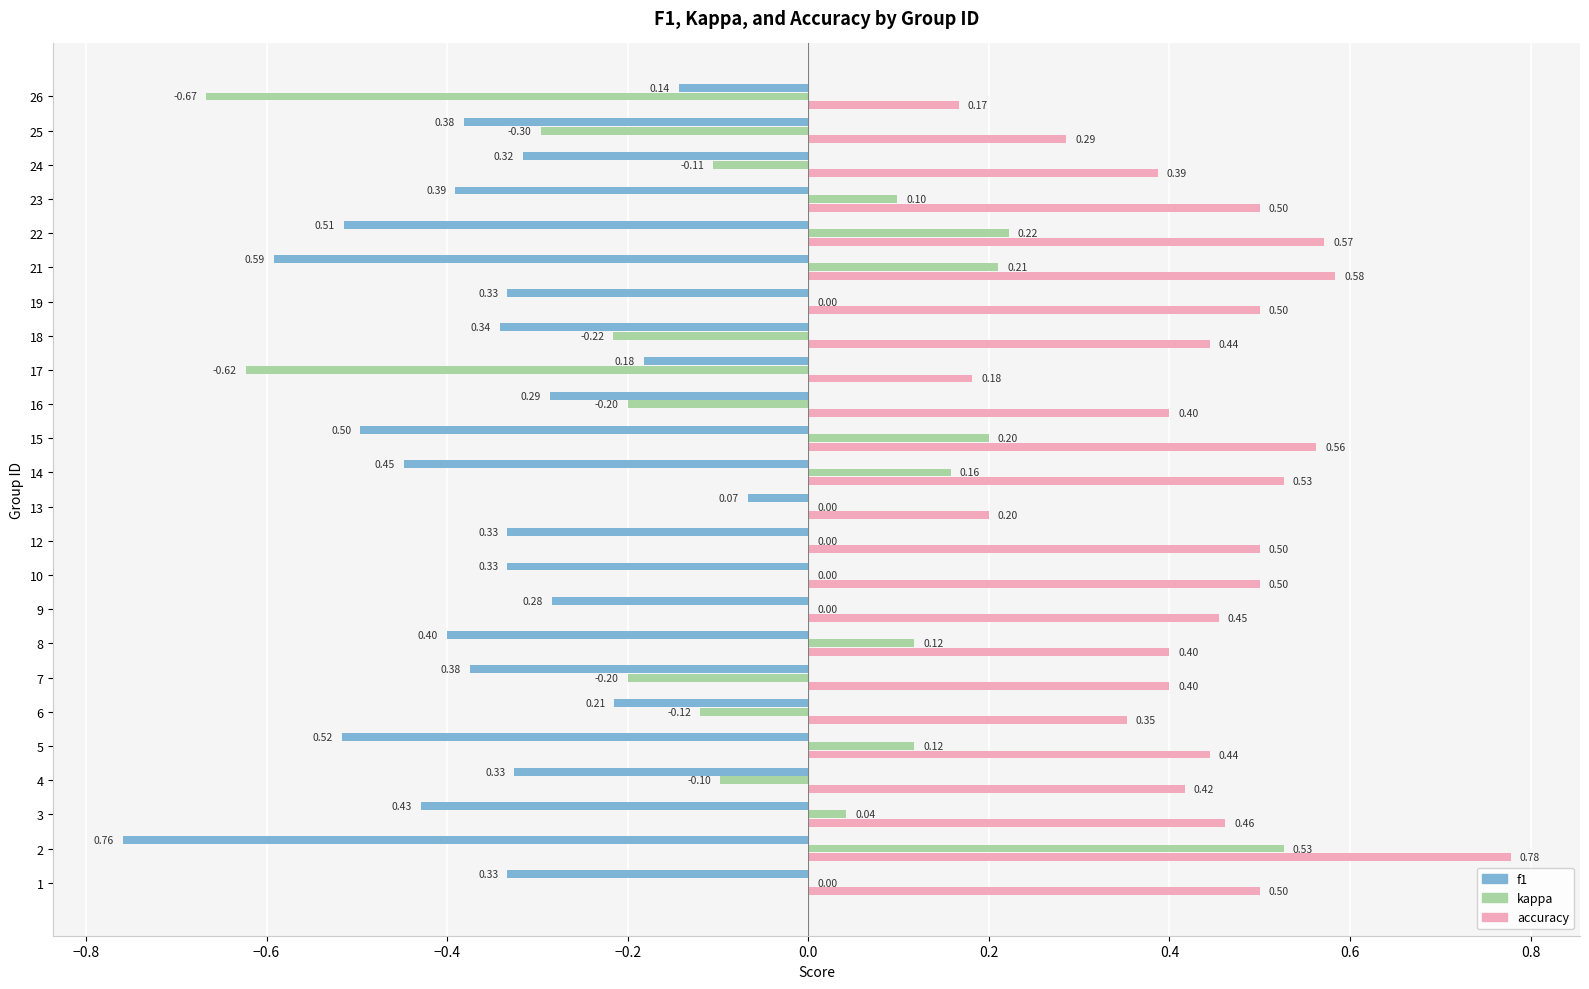

True or false: kappa has a value of -0.5 at 22.

False